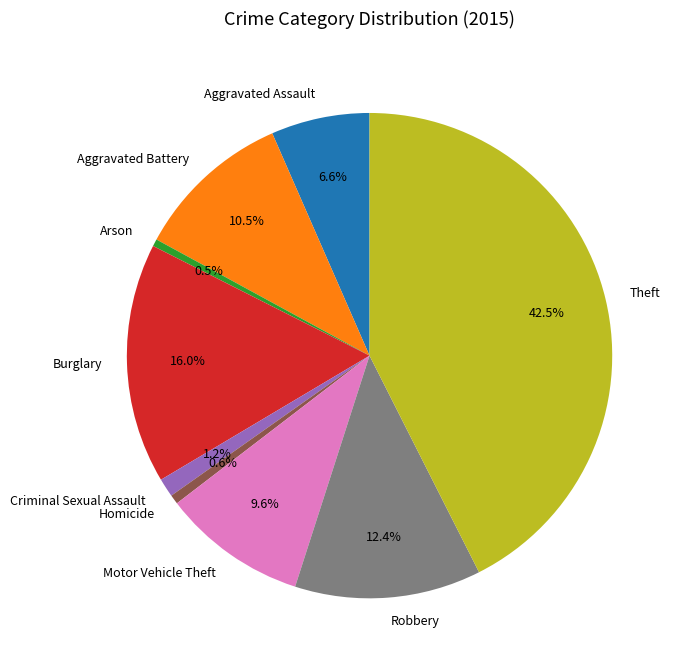

Between Aggravated Assault and Aggravated Battery, which is larger?

Aggravated Battery